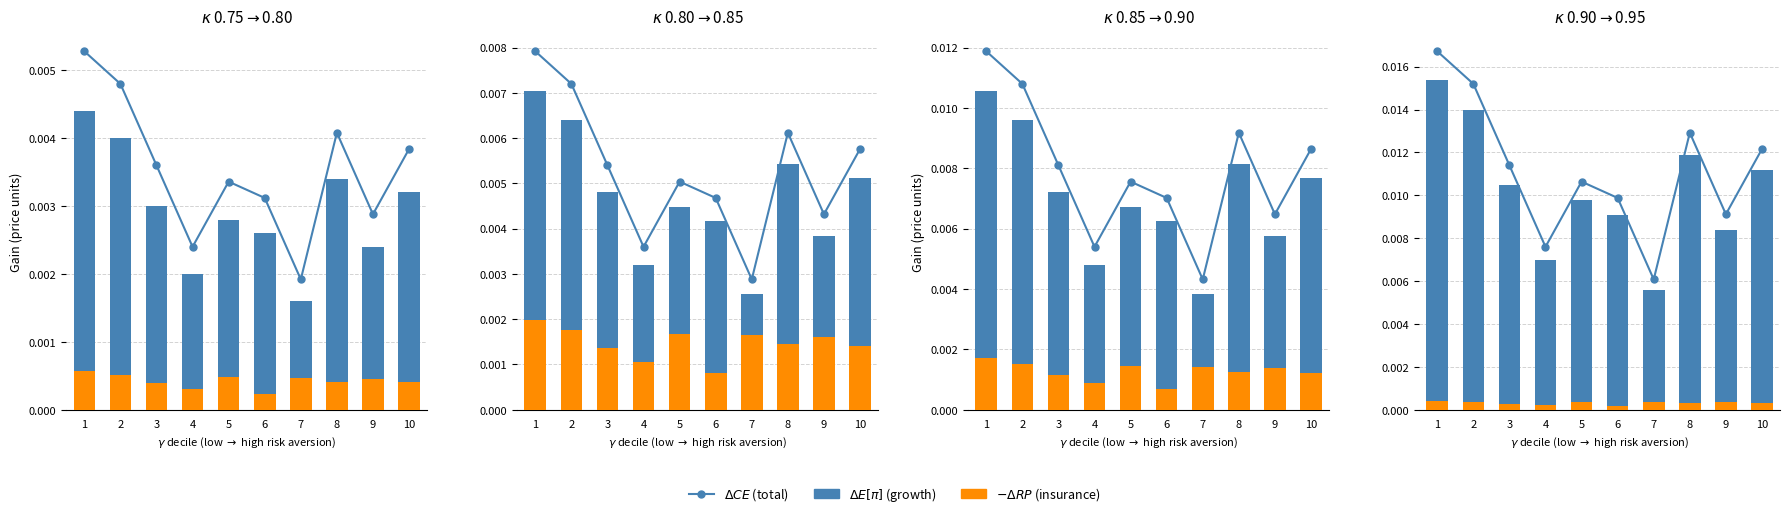

How many $\Delta CE$ (total) values are between 0 and 1?

10